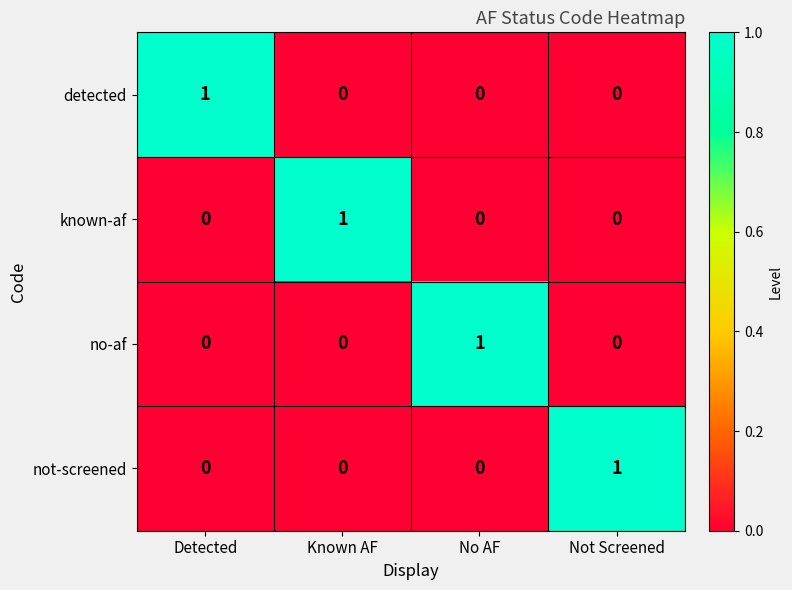

At how many categories does at least one series exceed 0?

4